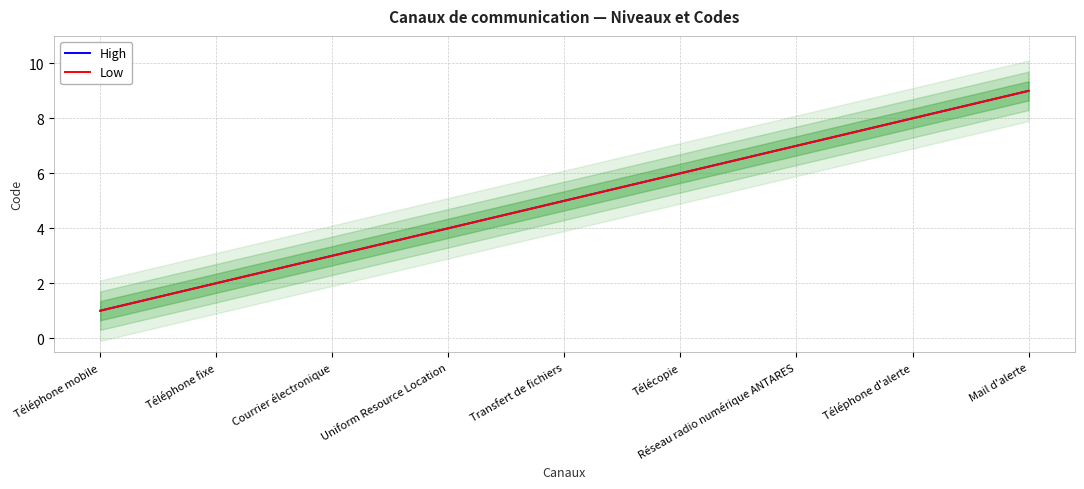

The value of Low at Téléphone fixe is 3. True or false?

False